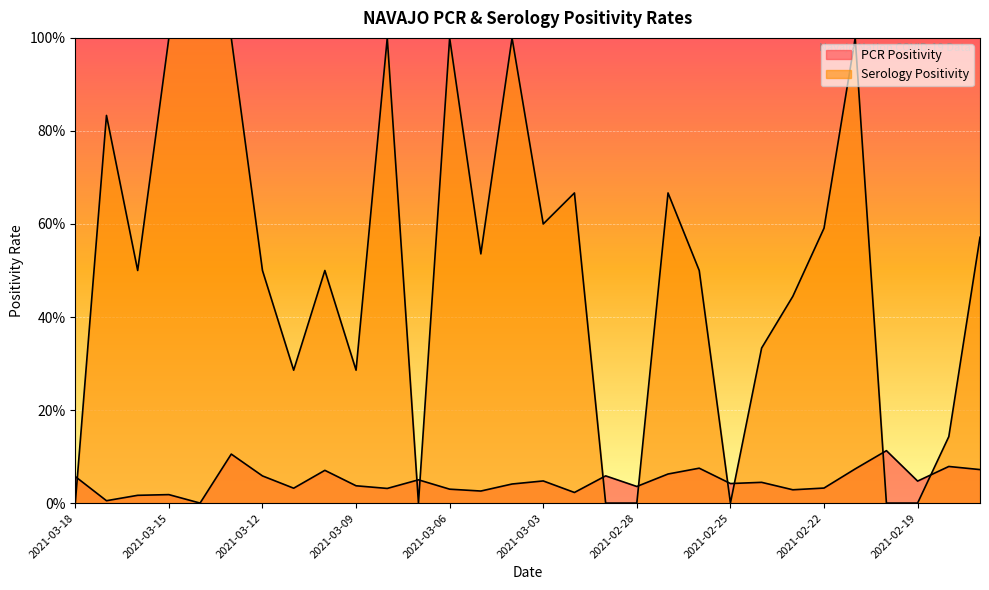

True or false: Serology Positivity has a value of 0.8 at 2021-03-17.

True